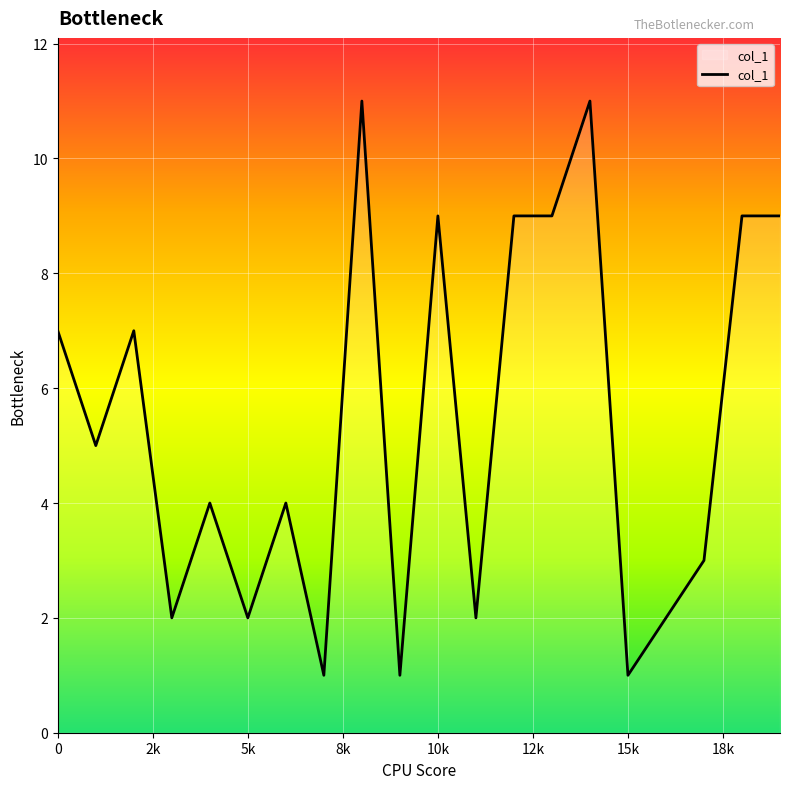

What is the difference between the maximum and minimum values?

10